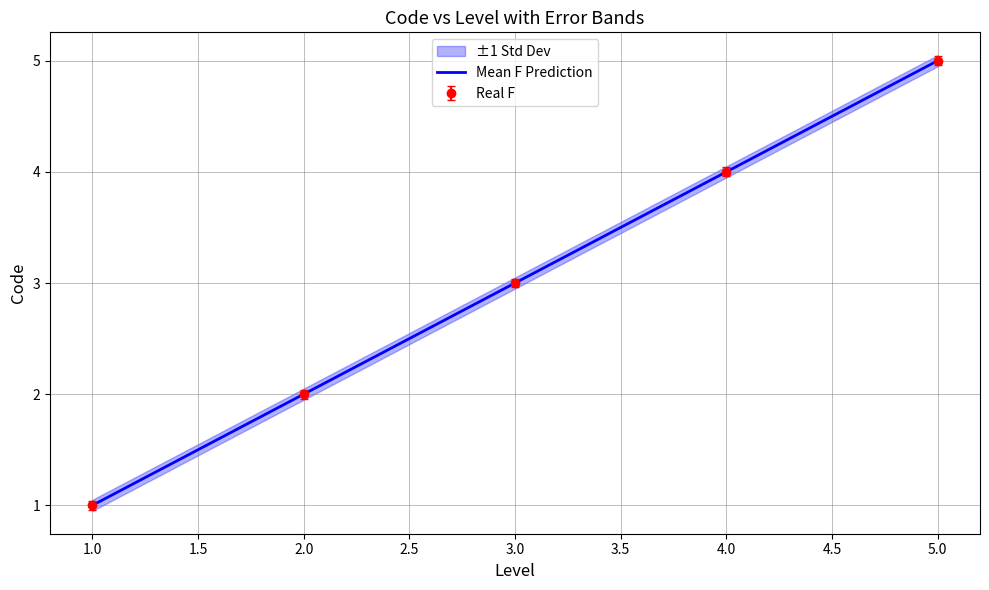

At which label does the data first exceed 3?

4